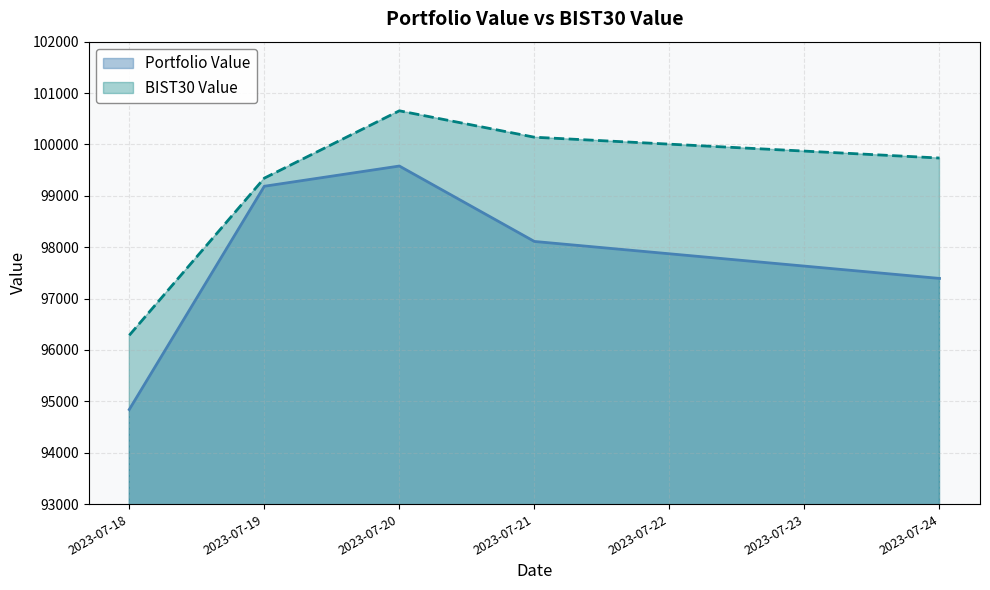

True or false: Portfolio Value and BIST30 Value intersect in this chart.

False